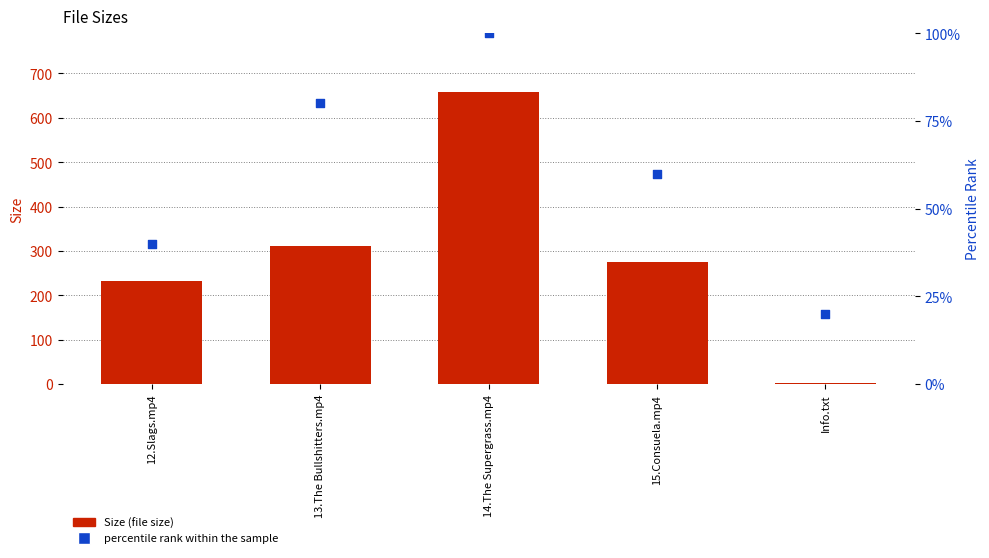

What are all the series names shown in the legend?

Size (file size), percentile rank within the sample